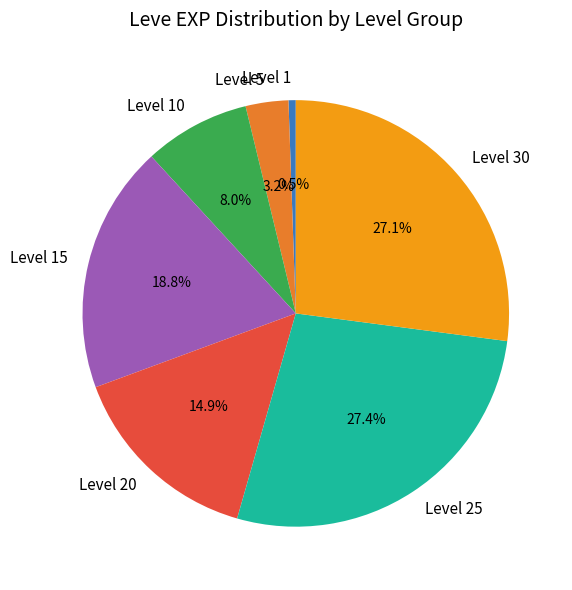

Is there a majority slice in this chart?

No